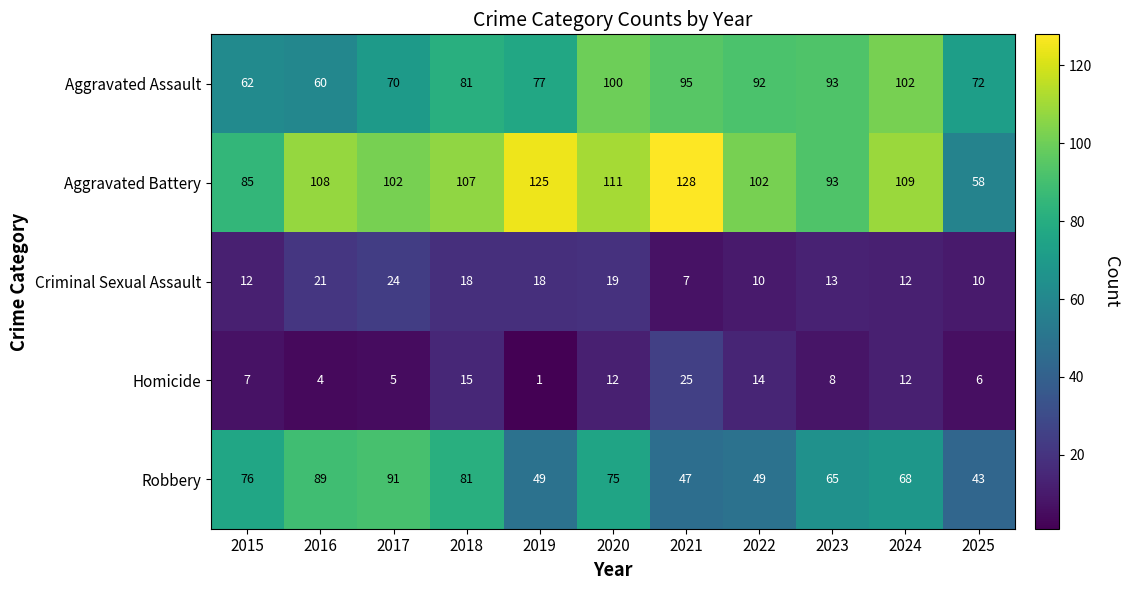

Rank the series by their maximum value, from lowest to highest.

Criminal Sexual Assault, Homicide, Robbery, Aggravated Assault, Aggravated Battery